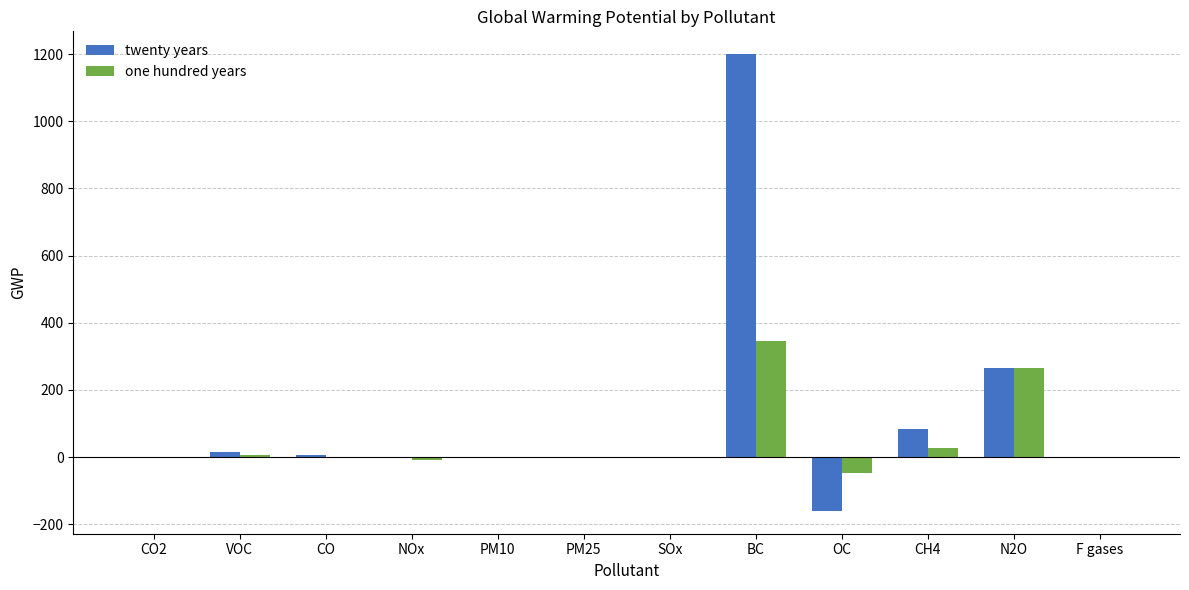

Between PM10 and N2O, which series saw the biggest shift?

one hundred years